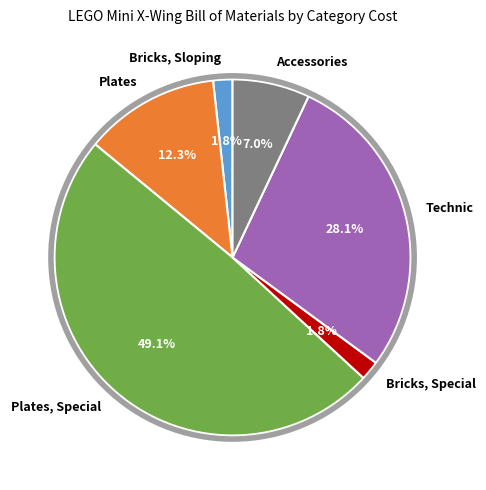

True or false: Technic accounts for 28% of the total.

True